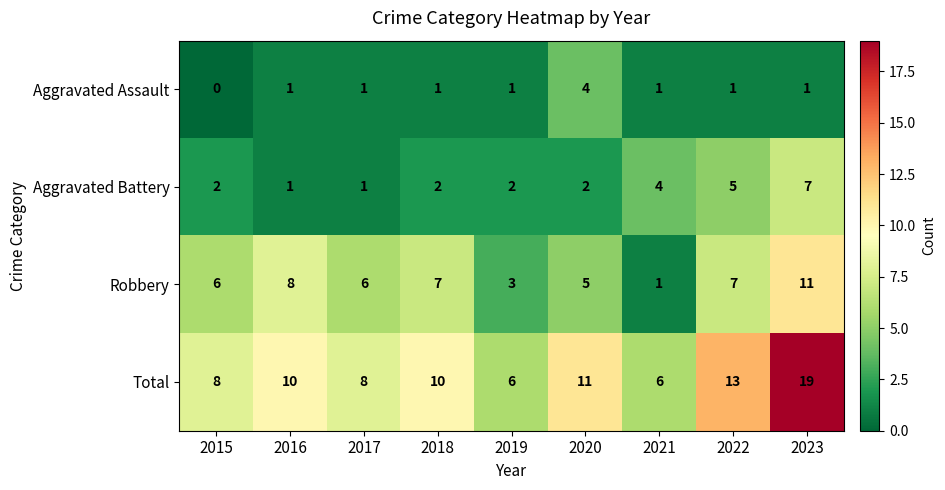

The Robbery series shows 8 at 2016. True or false?

True